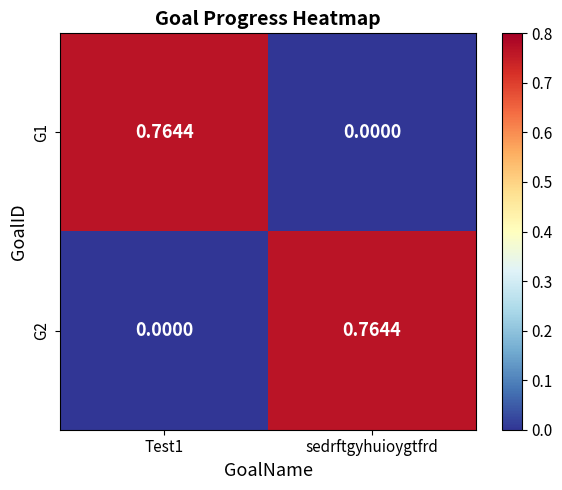

Is the value of G2 at Test1 greater than the value of G1 at Test1?

No